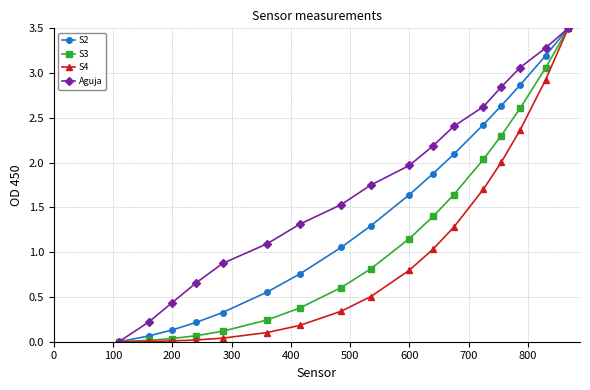

What is the maximum value for Aguja?

3.5